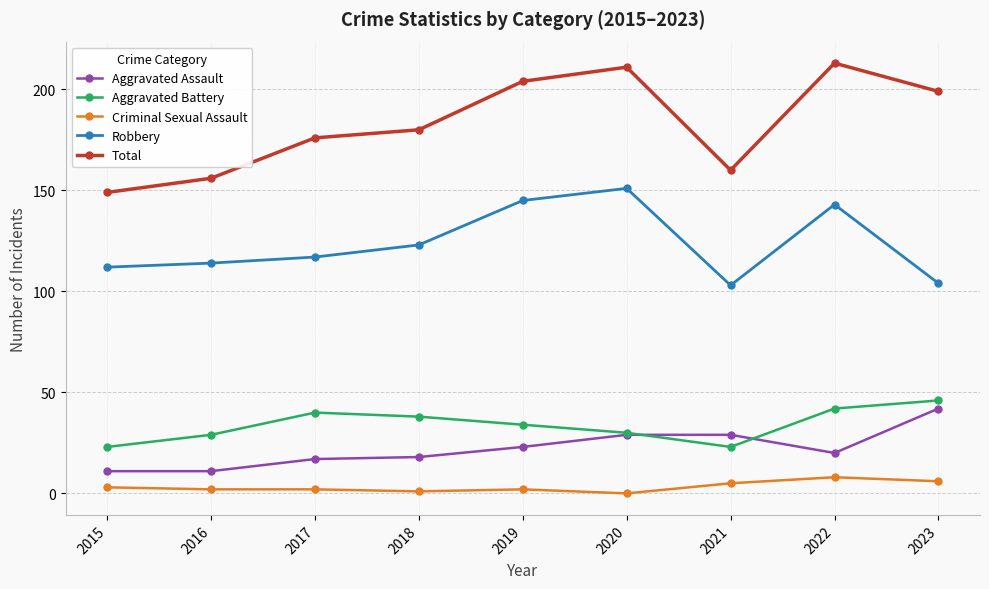

List the series in order of their peak value, highest first.

Total, Robbery, Aggravated Battery, Aggravated Assault, Criminal Sexual Assault